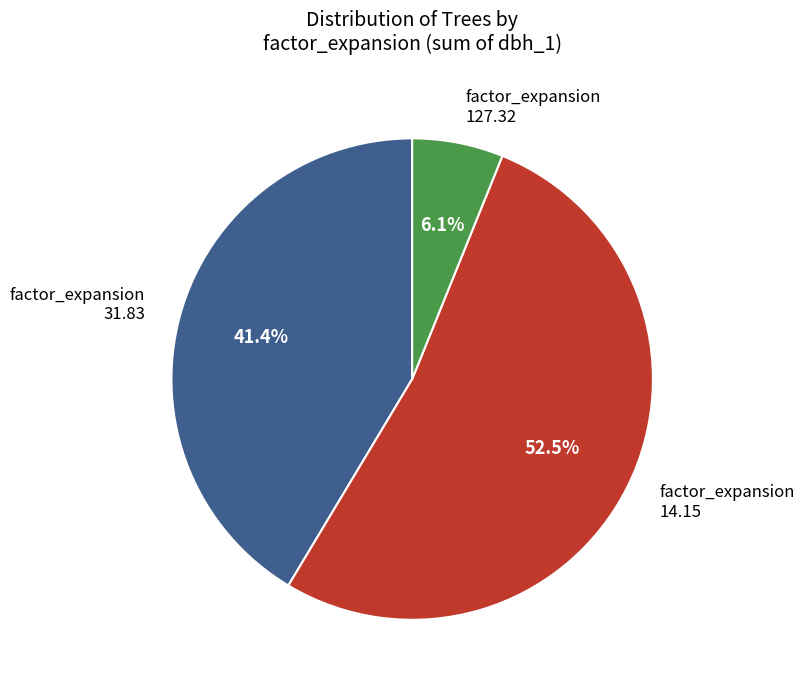

Which slice is the largest?

factor_expansion 14.15